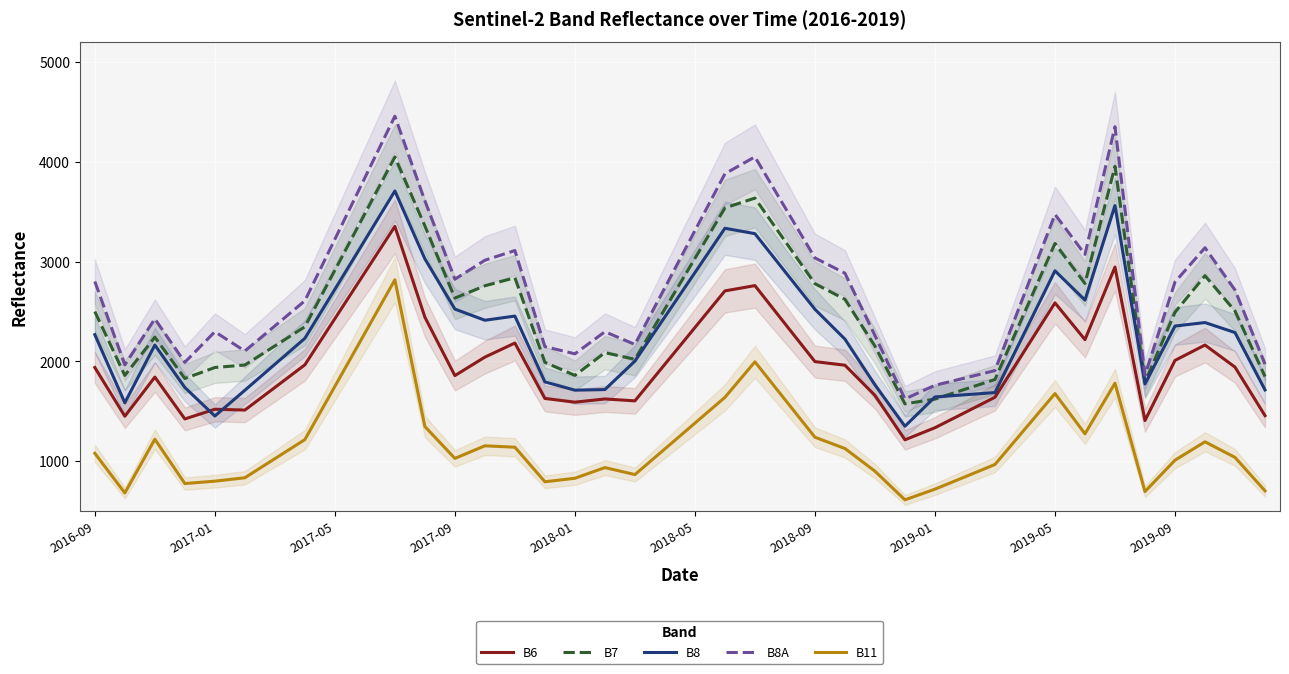

At which label does B8A first exceed 2739?

2016-09